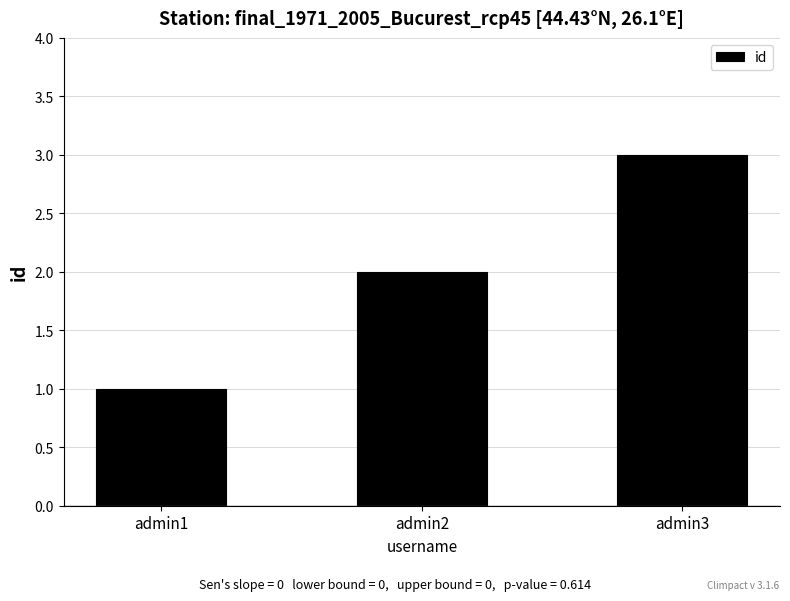

Approximately how many times larger is the value at admin1 compared to admin3?

0.3